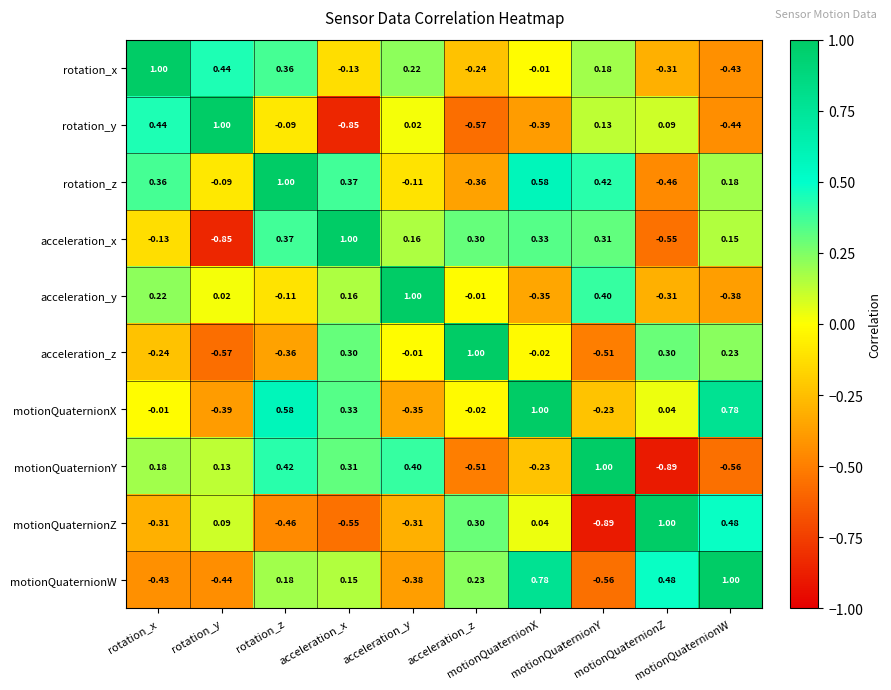

How many distinct data groups are displayed?

10